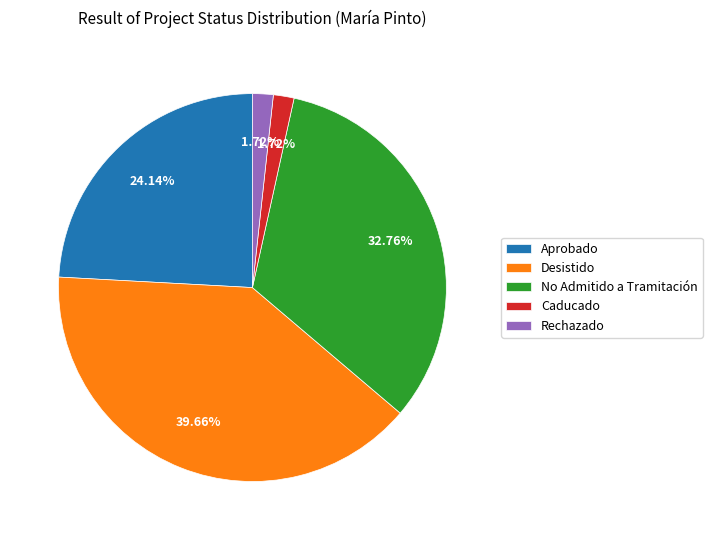

Is there a majority slice in this chart?

No